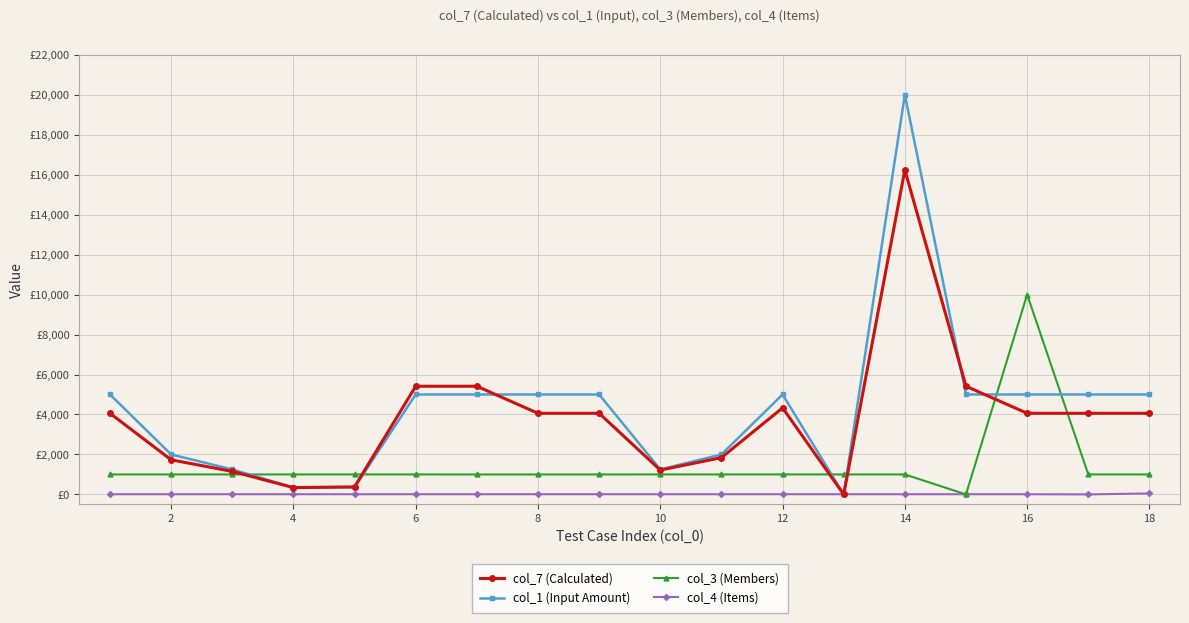

How many intersections are there between col_4 (Items) and col_1 (Input Amount)?

2